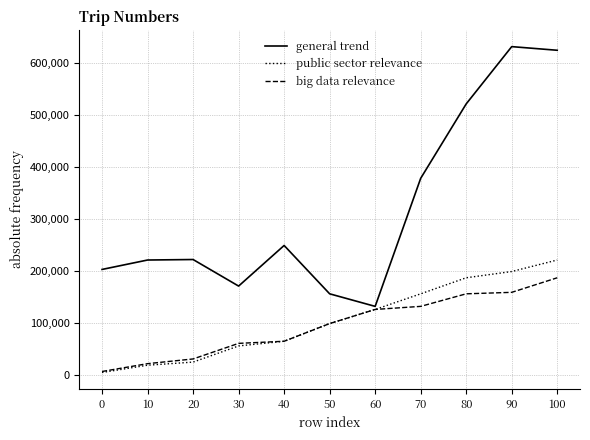

What is the greatest value displayed?

631000